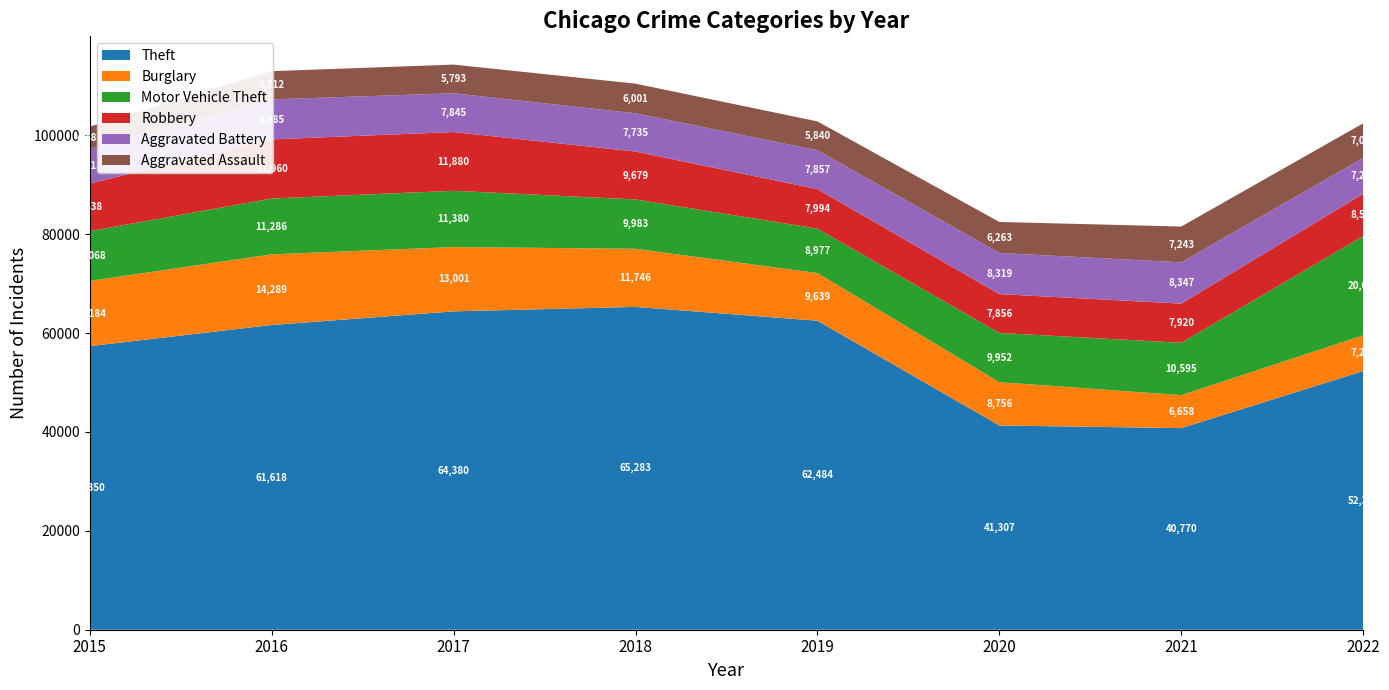

Reading right to left, transcribe all the data shown in this chart.

Theft: 2022=52305	2021=40770	2020=41307	2019=62484	2018=65283	2017=64380	2016=61618	2015=57350
Burglary: 2022=7220	2021=6658	2020=8756	2019=9639	2018=11746	2017=13001	2016=14289	2015=13184
Motor Vehicle Theft: 2022=20078	2021=10595	2020=9952	2019=8977	2018=9983	2017=11380	2016=11286	2015=10068
Robbery: 2022=8553	2021=7920	2020=7856	2019=7994	2018=9679	2017=11880	2016=11960	2015=9638
Aggravated Battery: 2022=7247	2021=8347	2020=8319	2019=7857	2018=7735	2017=7845	2016=8085	2015=7018
Aggravated Assault: 2022=7004	2021=7243	2020=6263	2019=5840	2018=6001	2017=5793	2016=5712	2015=4480